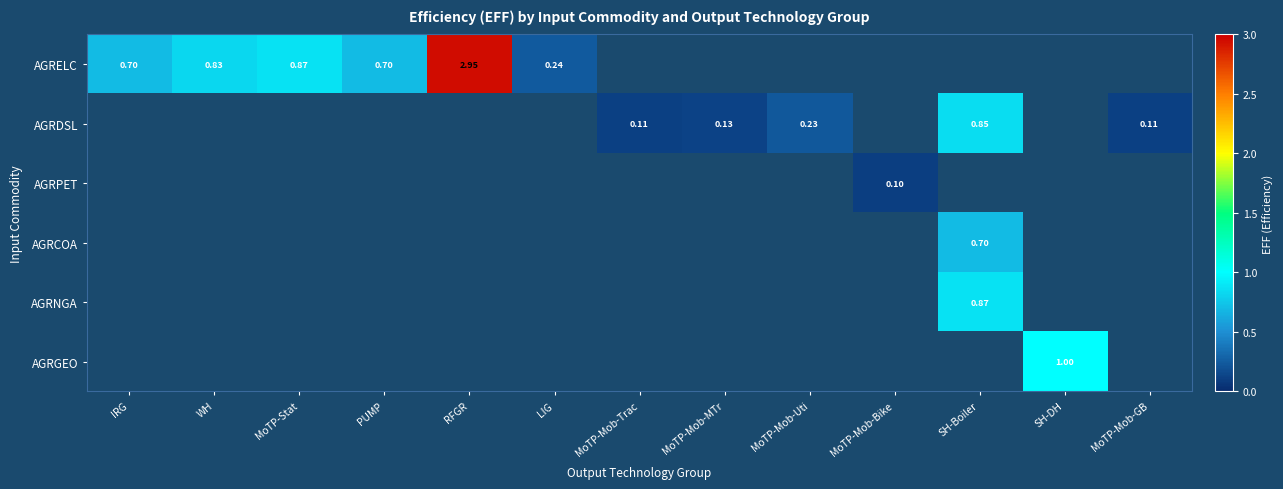

How many series are shown in this chart?

6